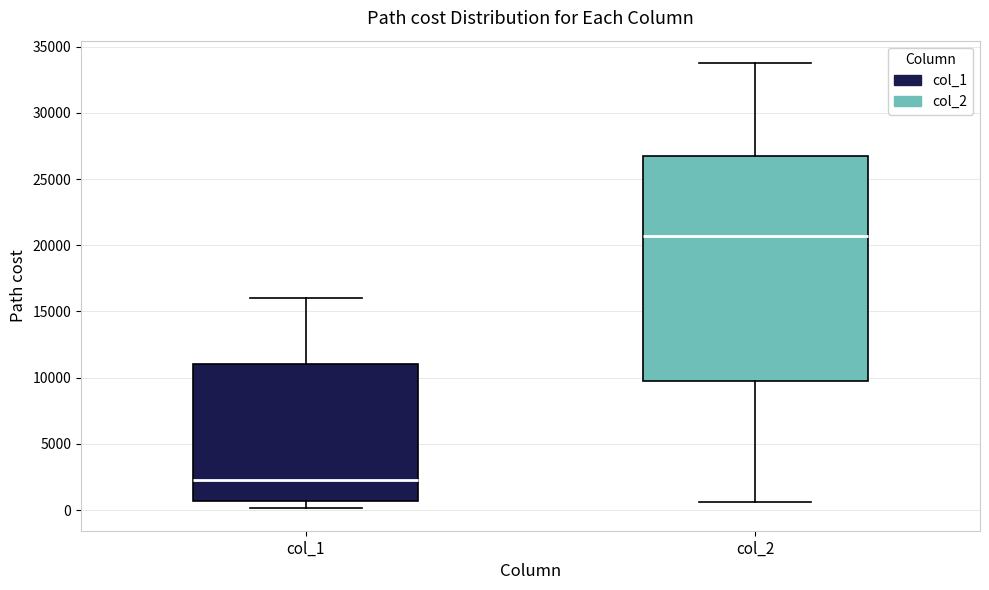

Which box is the tallest, from its lower edge to its upper edge?

col_2